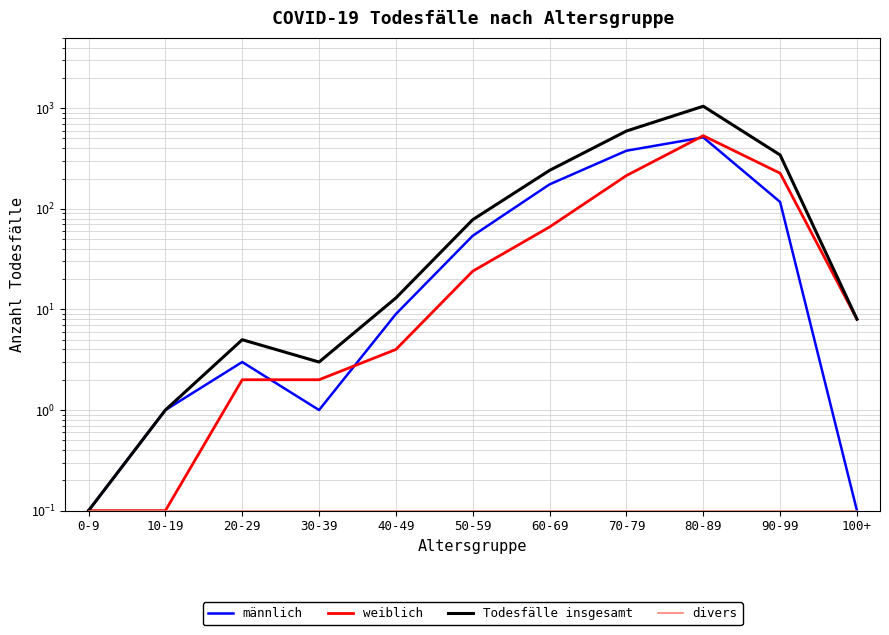

Reading left to right, what are all the values shown in this chart?

männlich: 0.1	1.0	3.0	1.0	9.0	54.0	175.0	378.0	513.0	117.0	0.1
weiblich: 0.1	0.1	2.0	2.0	4.0	24.0	66.0	214.0	533.0	226.0	8.0
Todesfälle insgesamt: 0.1	1.0	5.0	3.0	13.0	78.0	241.0	593.0	1046.0	343.0	8.0
divers: 0.1	0.1	0.1	0.1	0.1	0.1	0.1	0.1	0.1	0.1	0.1